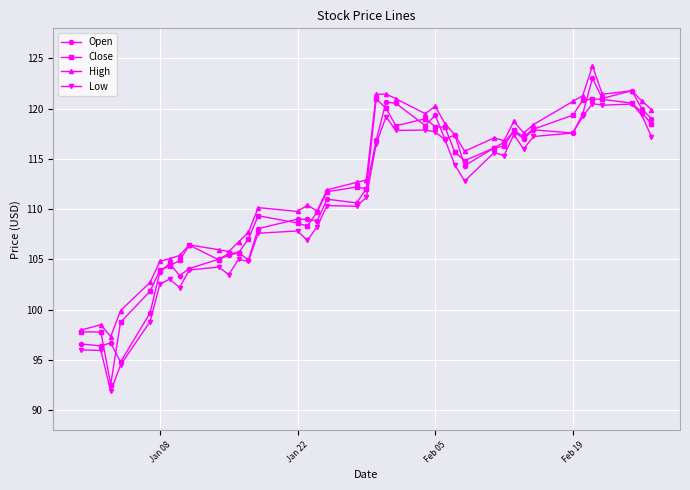

True or false: Open and Close cross at least once.

True